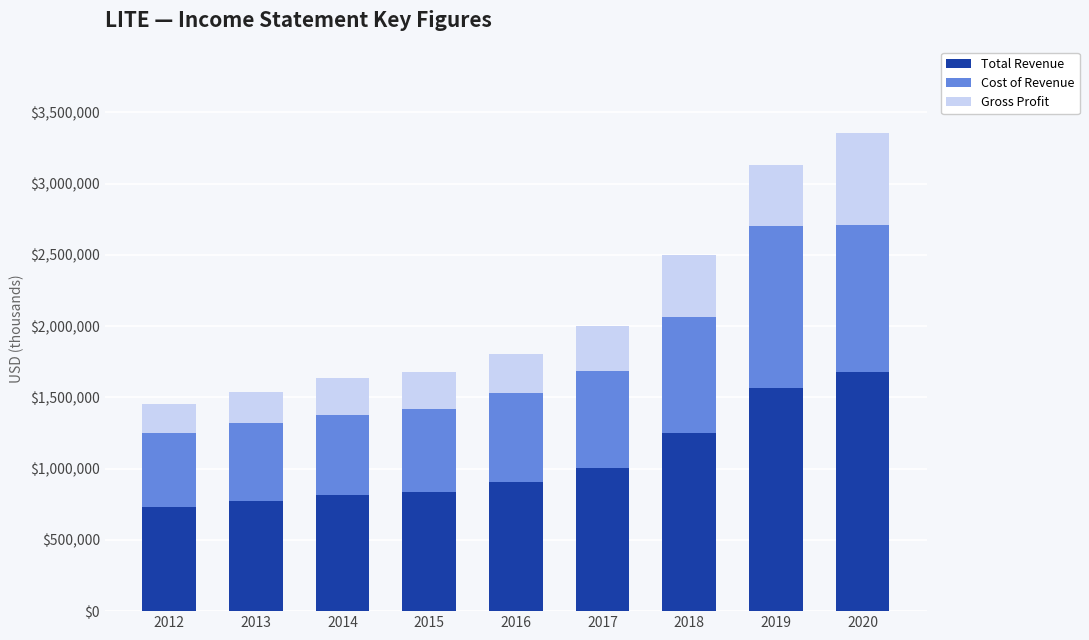

How many values in the Total Revenue series are below 903000?

4